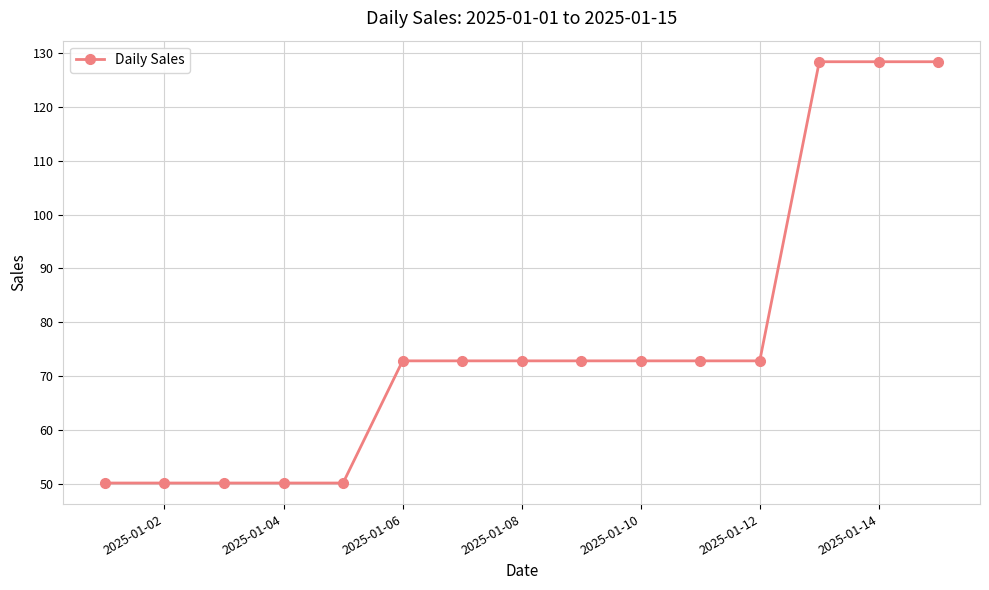

Reading left to right, extract all data points from this chart.

50.2	50.2	50.2	50.2	50.2	72.9	72.9	72.9	72.9	72.9	72.9	72.9	128.3	128.3	128.3